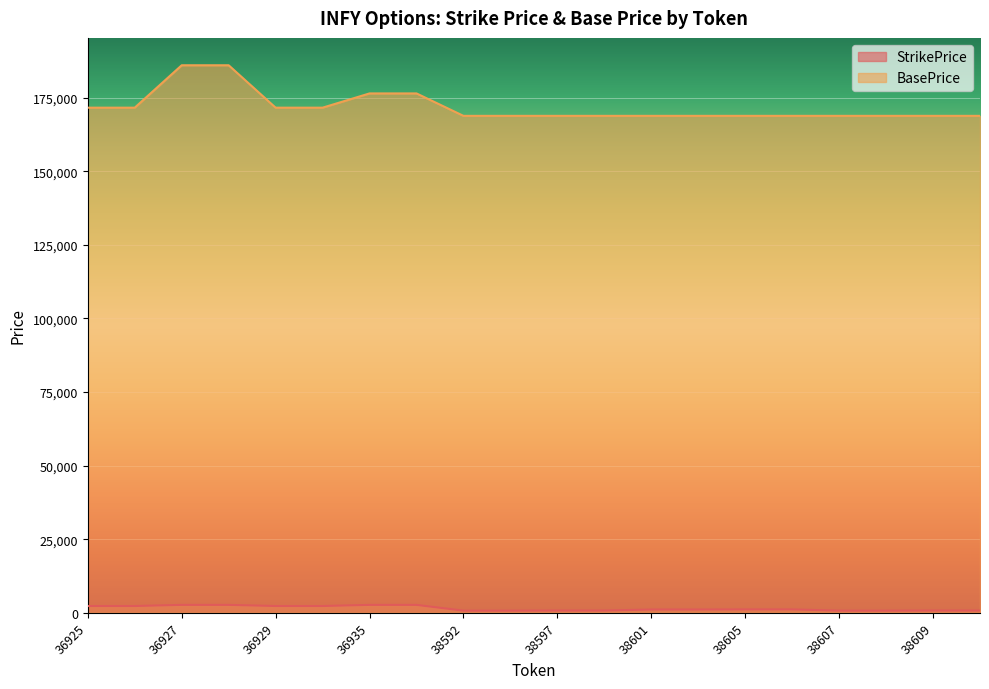

Between 36925 and 38608, which series saw the biggest shift?

BasePrice